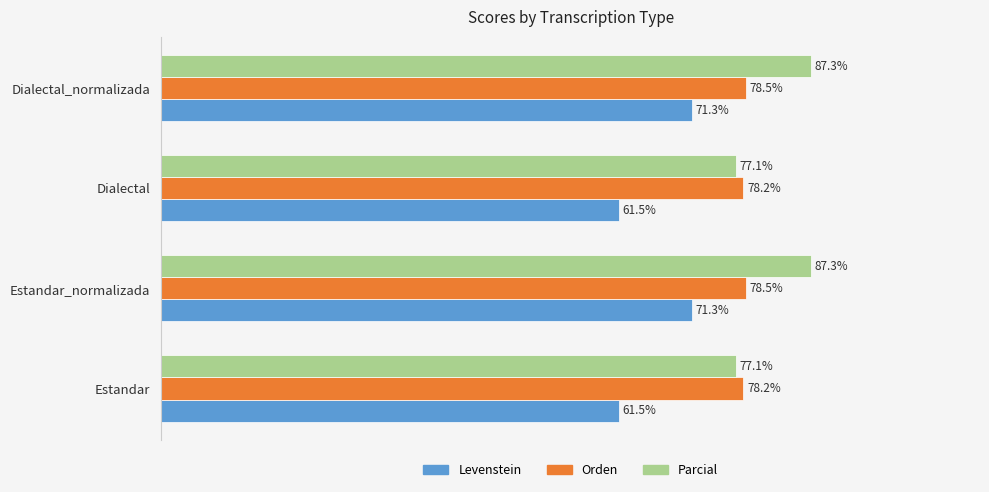

Rank the series at Estandar_normalizada from highest to lowest value.

Parcial, Orden, Levenstein